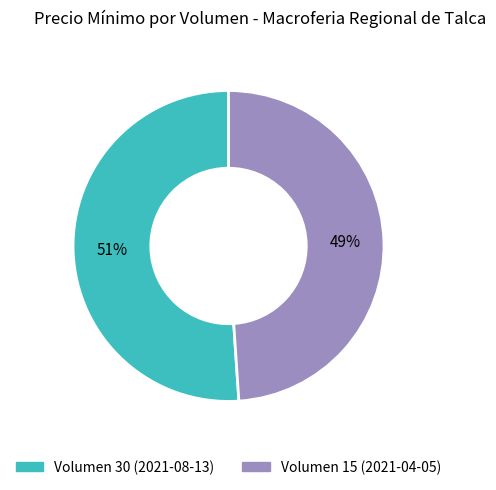

How many slices are in this pie chart?

2